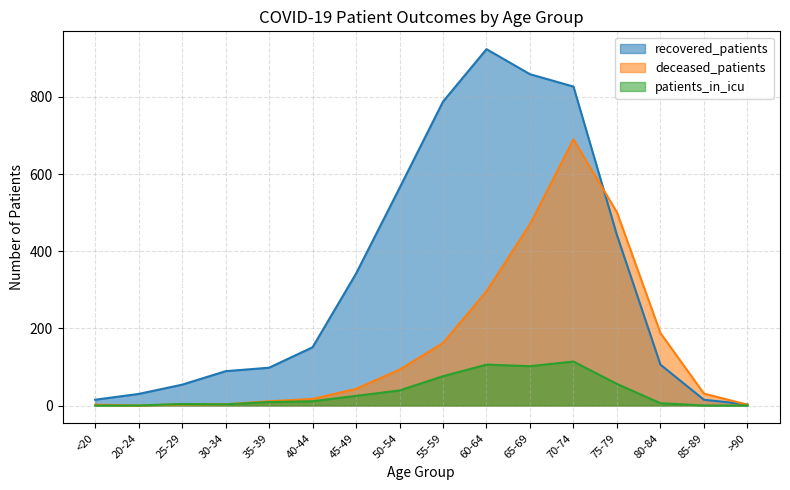

What is the average value of the deceased_patients series?

157